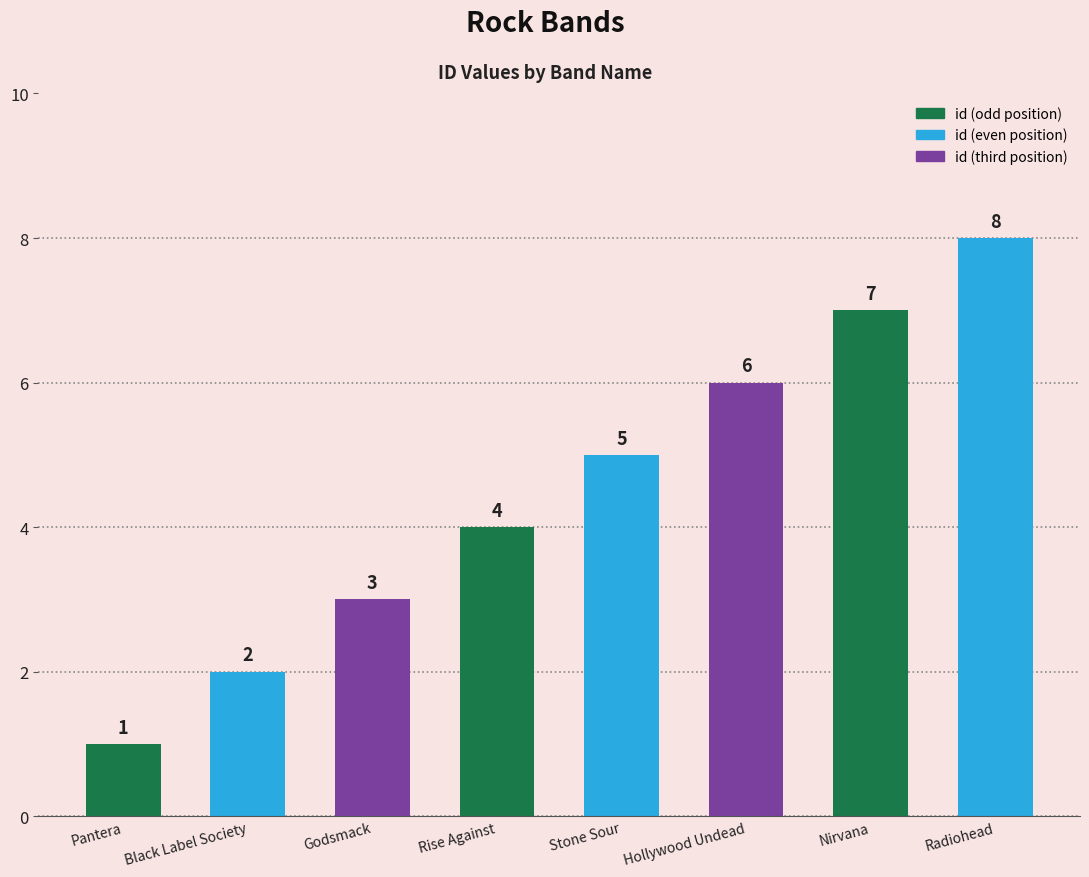

Which category has the lowest value across all series?

Pantera